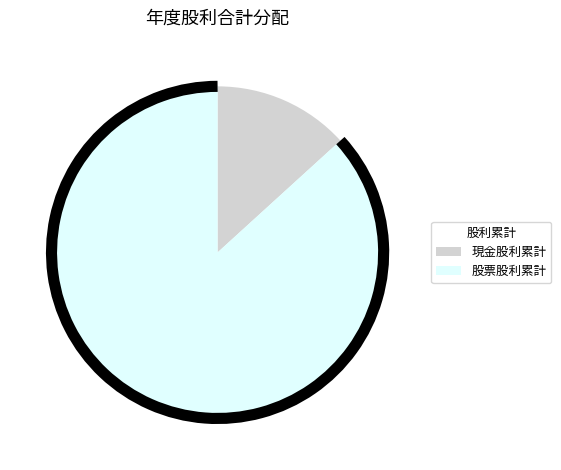

Is there any slice that represents more than half of the pie?

Yes